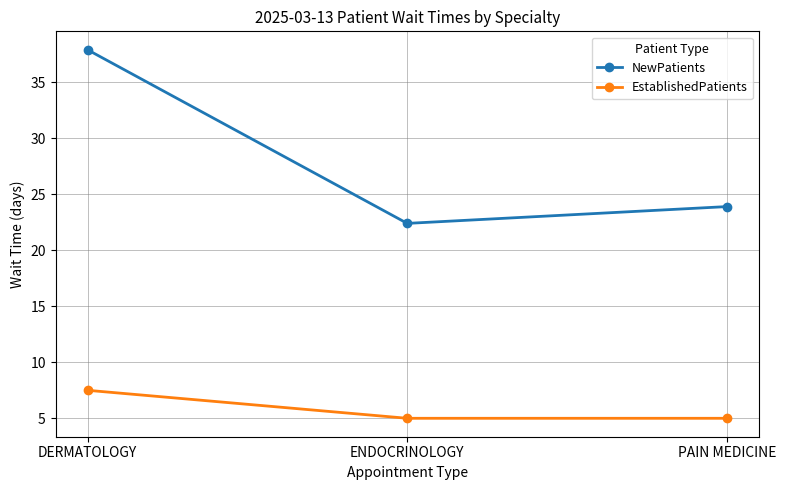

What are all the series names shown in the legend?

NewPatients, EstablishedPatients